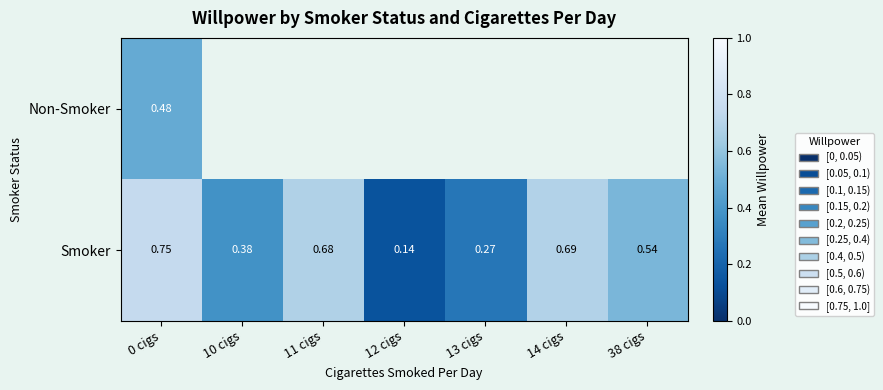

At which category is the sum across all series the highest?

0 cigs